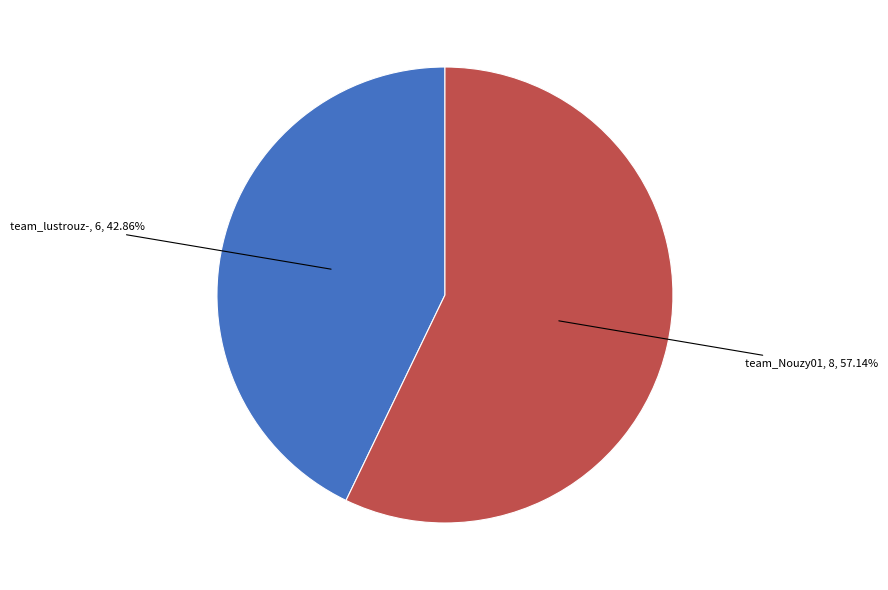

To the nearest percent, what is the average slice percentage?

50%